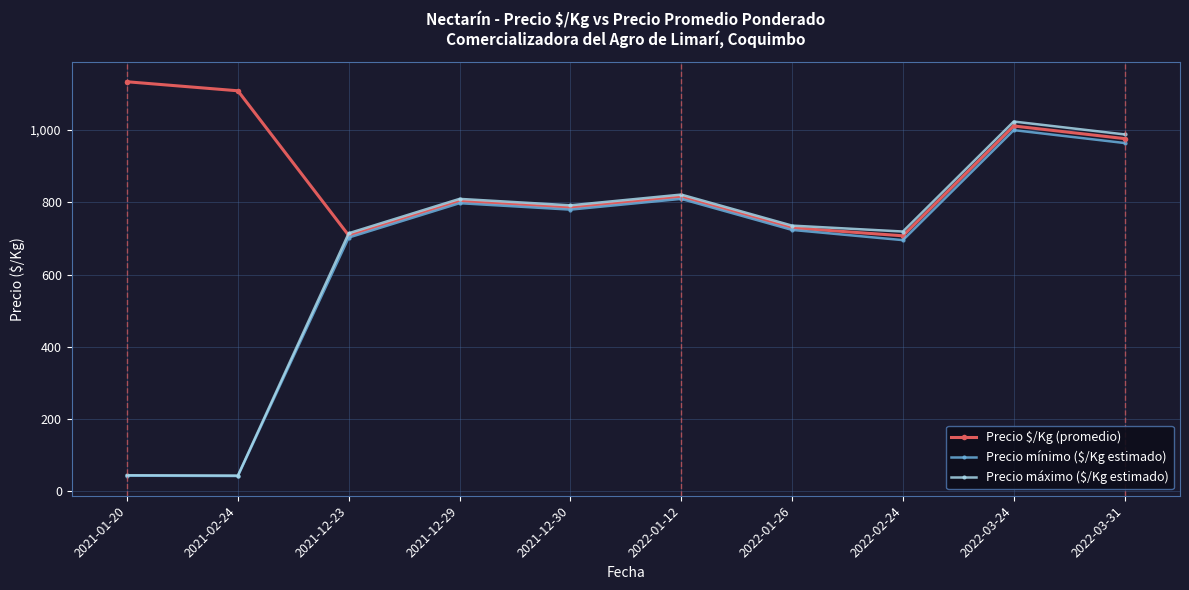

Does the chart display data point markers on the line(s)?

Yes